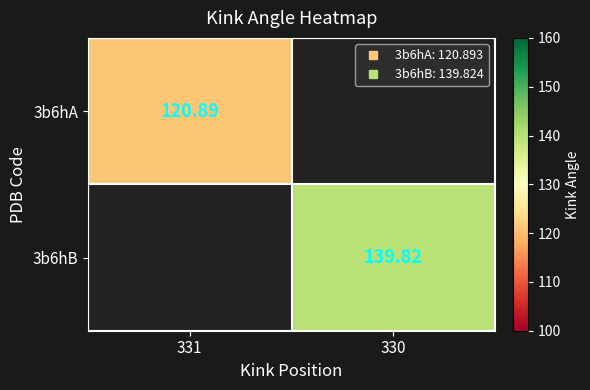

The value of 3b6hA at 331 is 43.9. True or false?

False